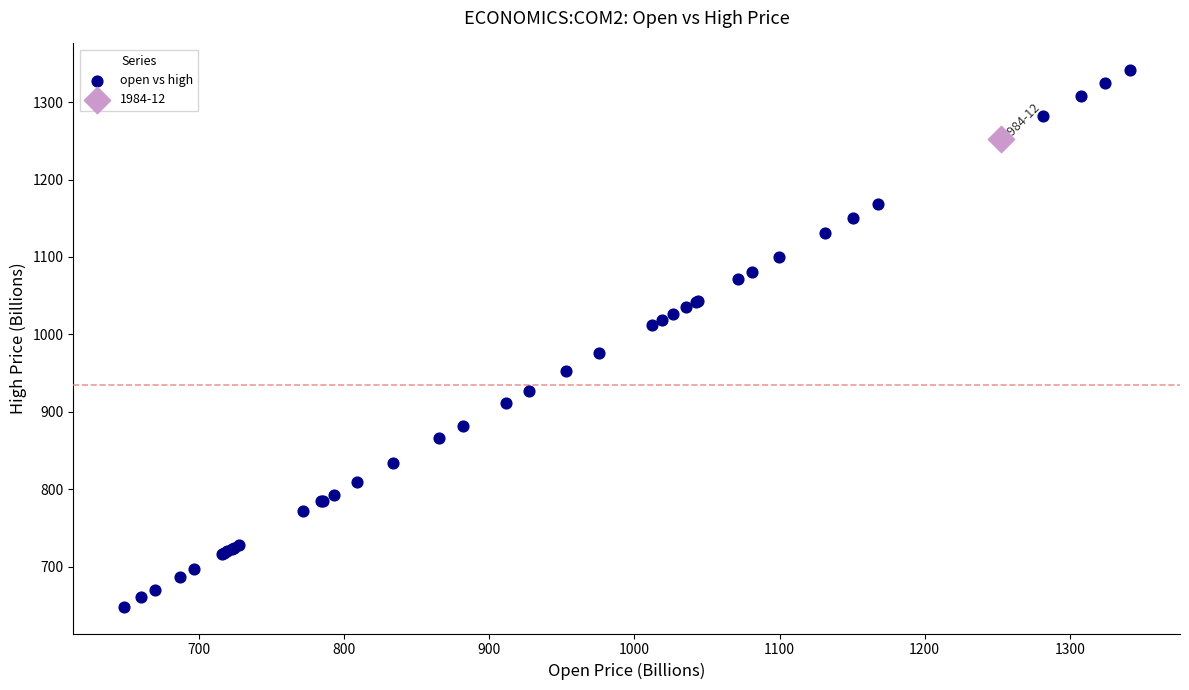

What are all the series names shown in the legend?

open vs high, 1984-12